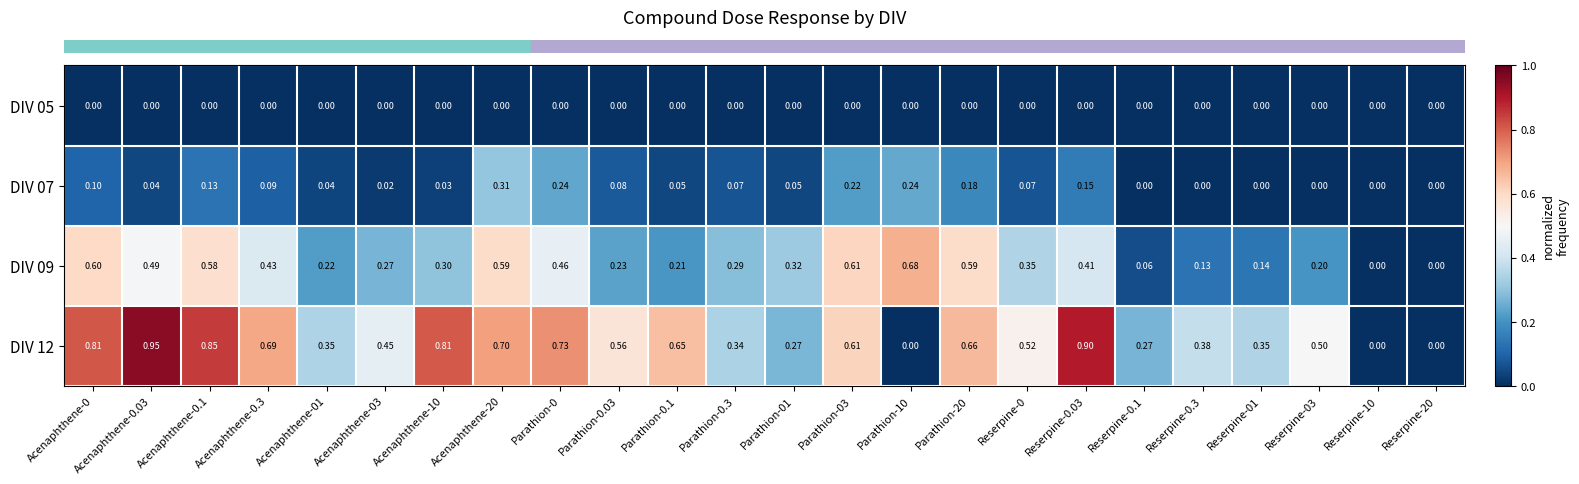

Count the number of categories in the chart.

24